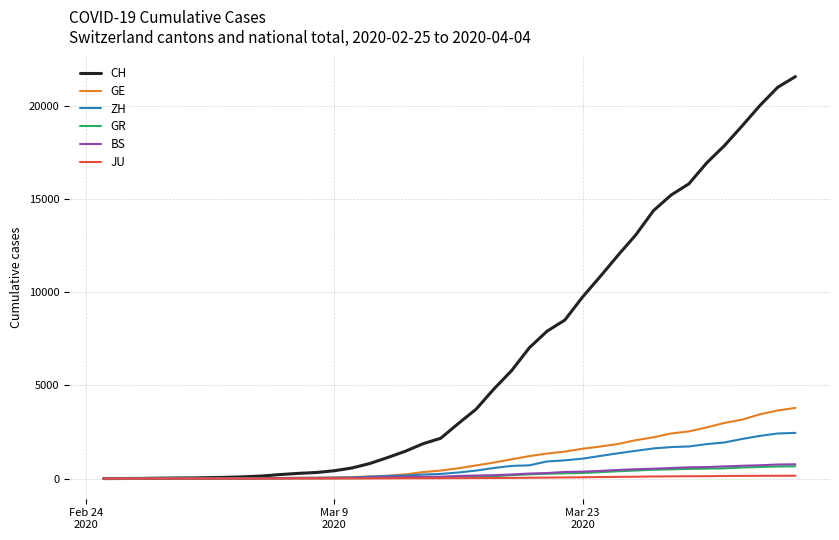

What is the maximum value shown in the chart?

21554